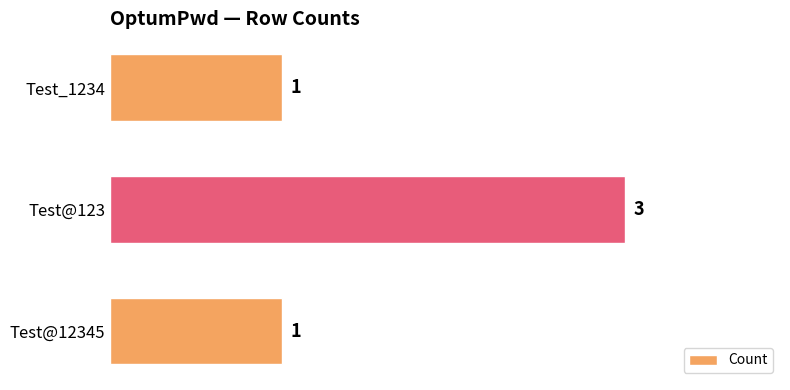

True or false: the data shows 1 at Test_1234.

True